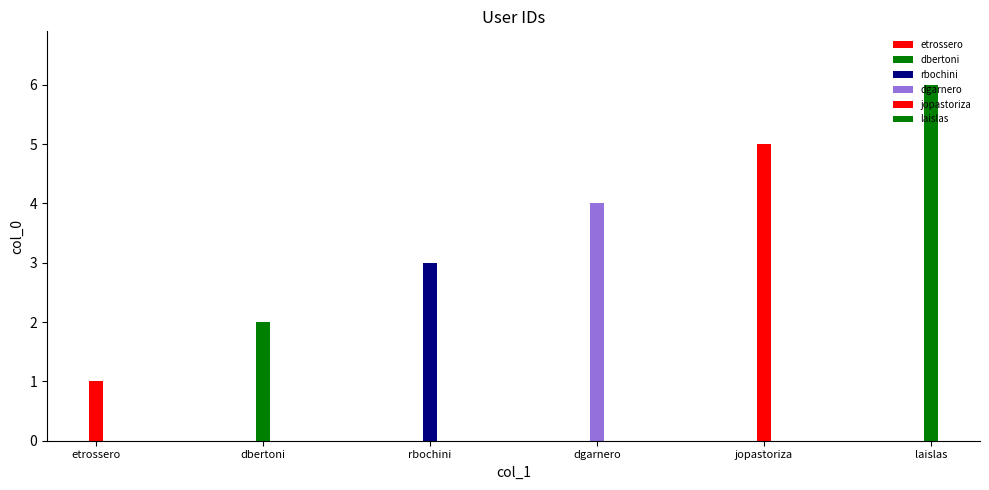

What is the label of the 4th bar from the left?

dgarnero